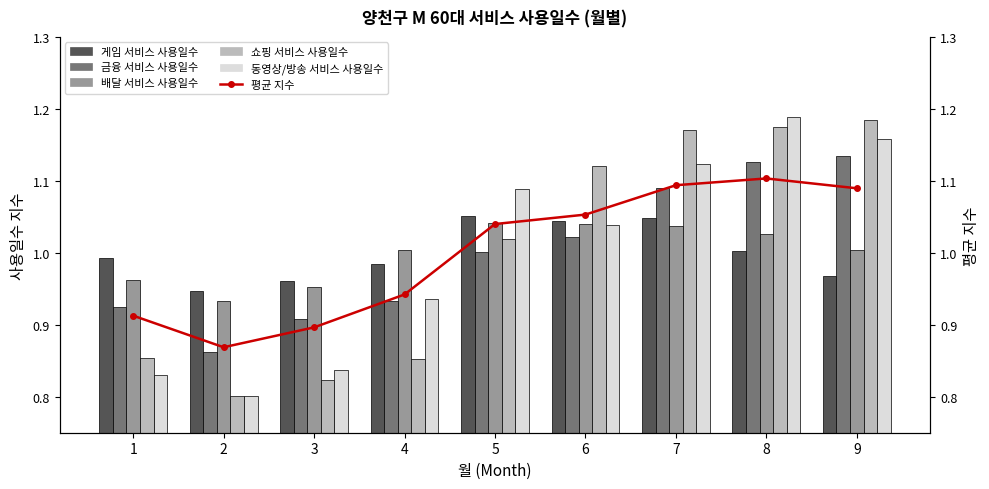

Reading left to right, list all the values displayed in this chart.

게임 서비스 사용일수: 1=1.0	2=0.9	3=1.0	4=1.0	5=1.1	6=1.0	7=1.0	8=1.0	9=1.0
금융 서비스 사용일수: 1=0.9	2=0.9	3=0.9	4=0.9	5=1.0	6=1.0	7=1.1	8=1.1	9=1.1
배달 서비스 사용일수: 1=1.0	2=0.9	3=1.0	4=1.0	5=1.0	6=1.0	7=1.0	8=1.0	9=1.0
쇼핑 서비스 사용일수: 1=0.9	2=0.8	3=0.8	4=0.9	5=1.0	6=1.1	7=1.2	8=1.2	9=1.2
동영상/방송 서비스 사용일수: 1=0.8	2=0.8	3=0.8	4=0.9	5=1.1	6=1.0	7=1.1	8=1.2	9=1.2
평균 지수: 1=0.9	2=0.9	3=0.9	4=0.9	5=1.0	6=1.1	7=1.1	8=1.1	9=1.1